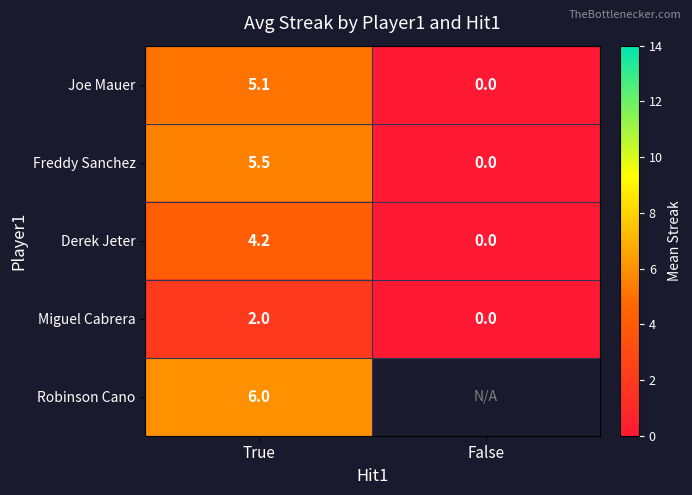

Is the value of Joe Mauer at True greater than the value of Miguel Cabrera at True?

Yes